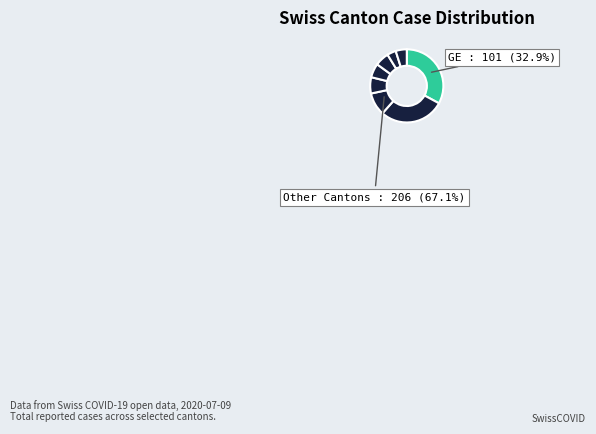

To the nearest percent, what is the difference between the largest and smallest slice percentages?

27%